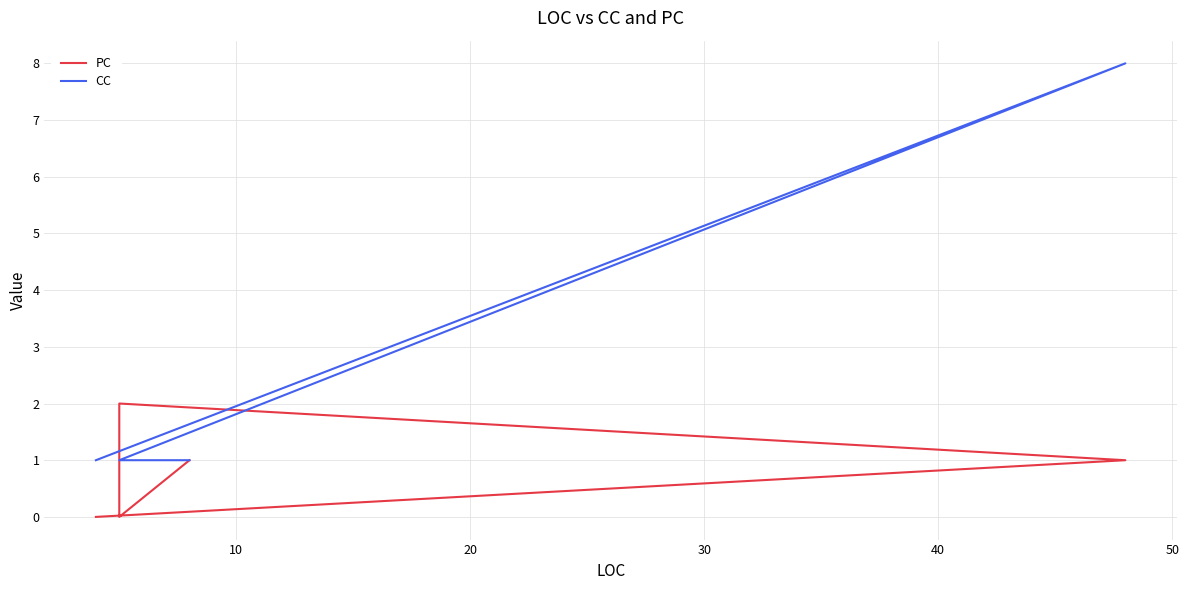

How many series are shown in this chart?

2